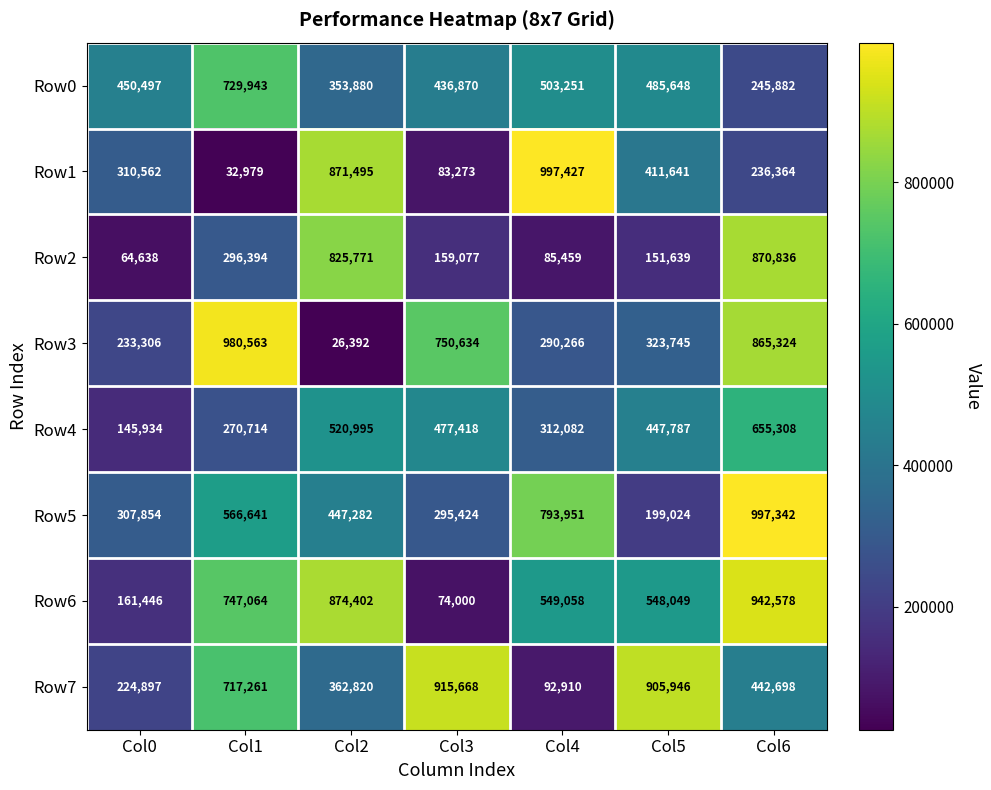

The Row2 series shows 64638 at Col0. True or false?

True